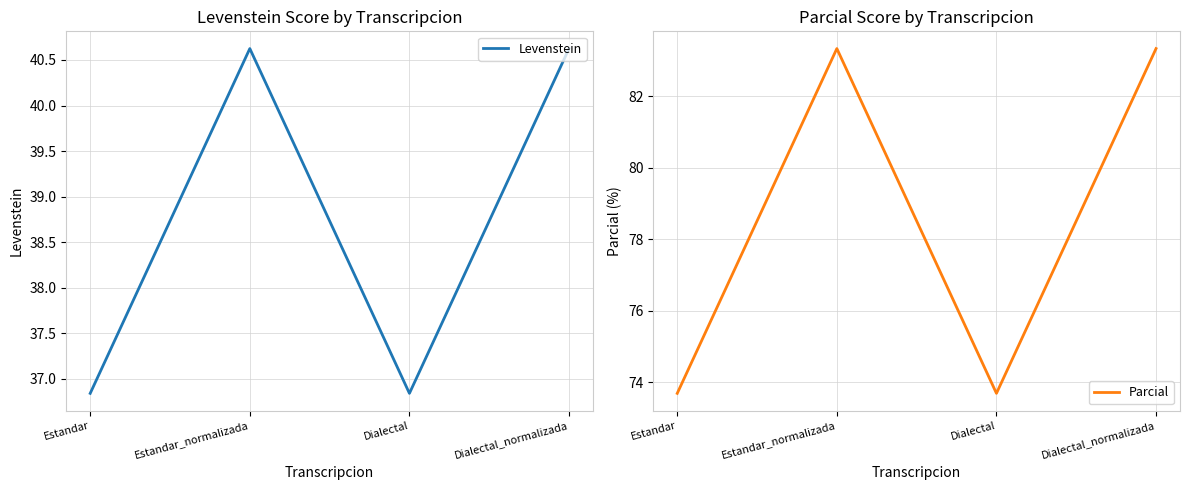

Count the Levenstein values in the range 36 to 40.

2